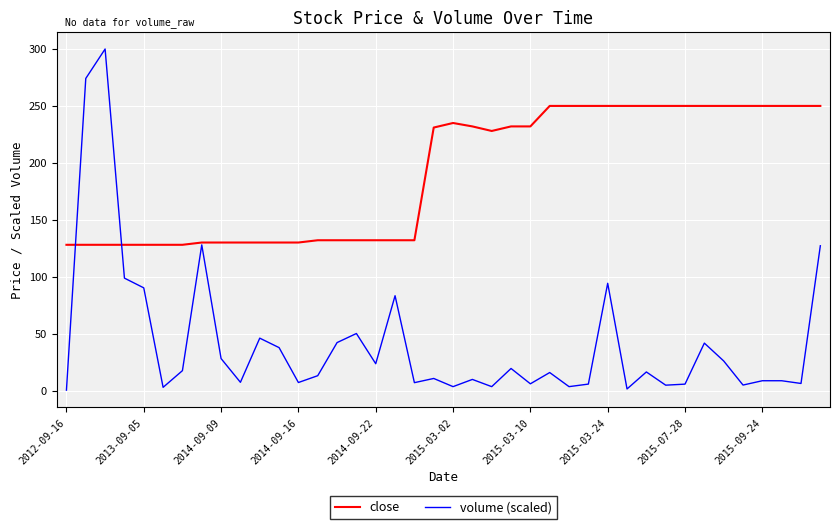

What is the maximum value shown in the chart?

300.0